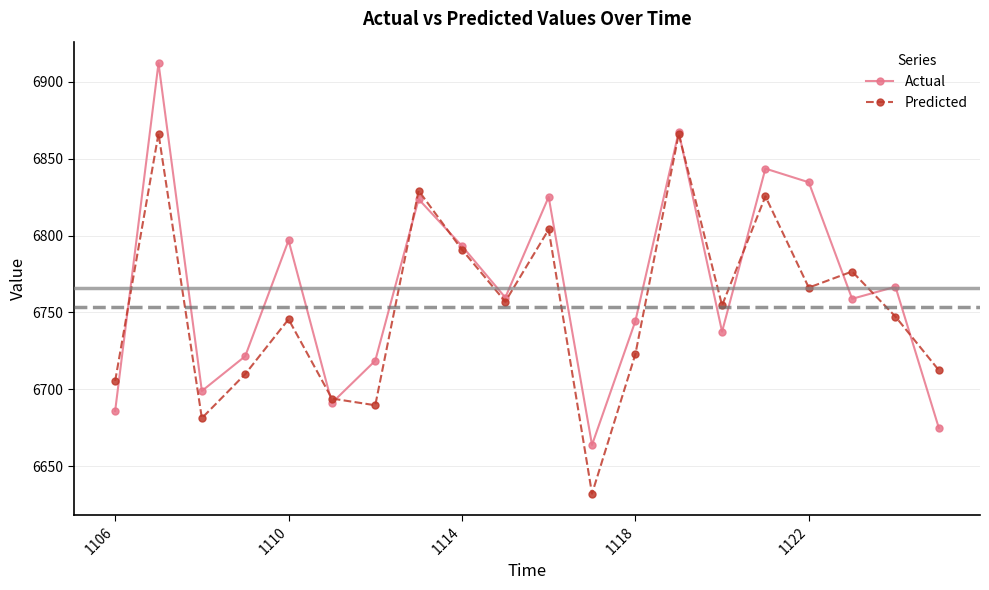

Which series has the largest range (max minus min)?

Actual